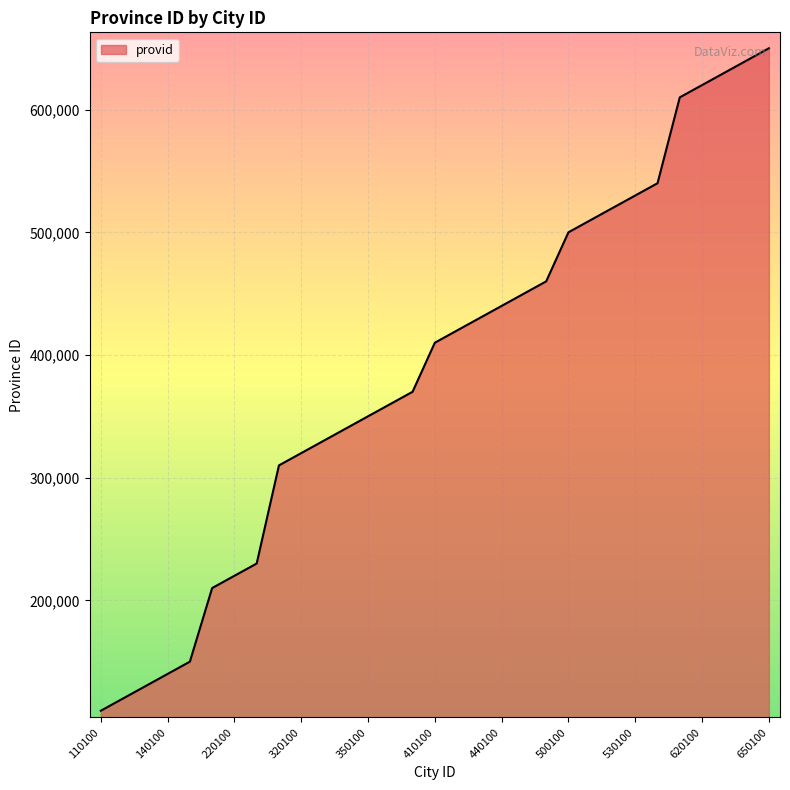

Does the chart have visible grid lines?

Yes